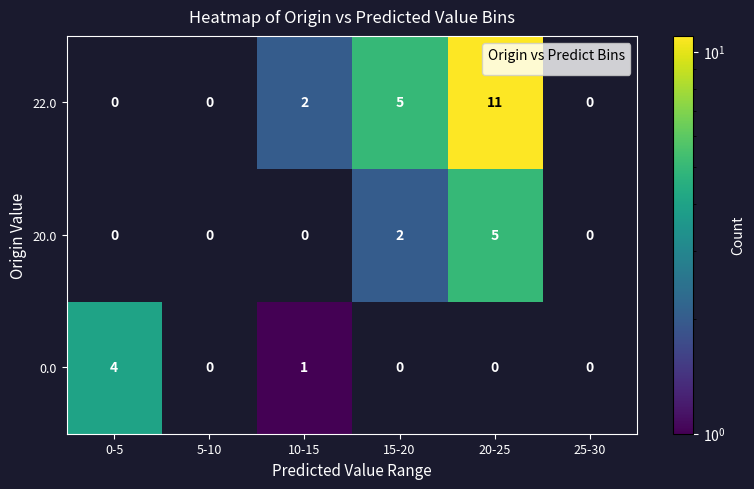

At 10-15, list the series in order from largest to smallest.

22.0, 0.0, 20.0